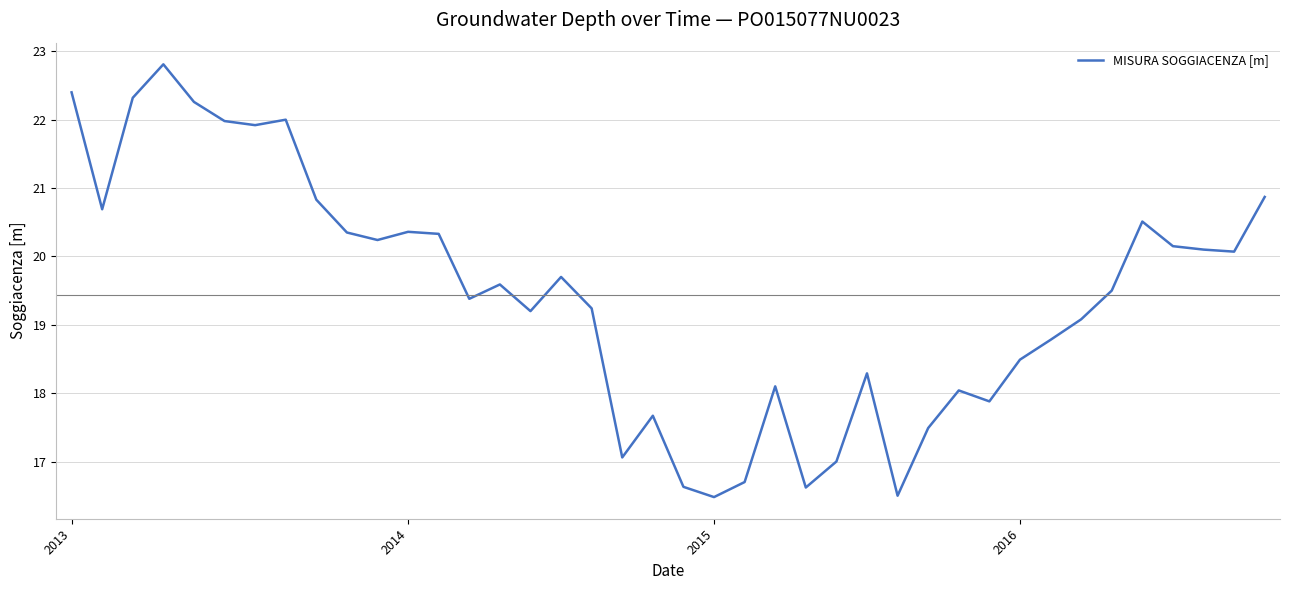

What is the smallest value displayed?

16.5